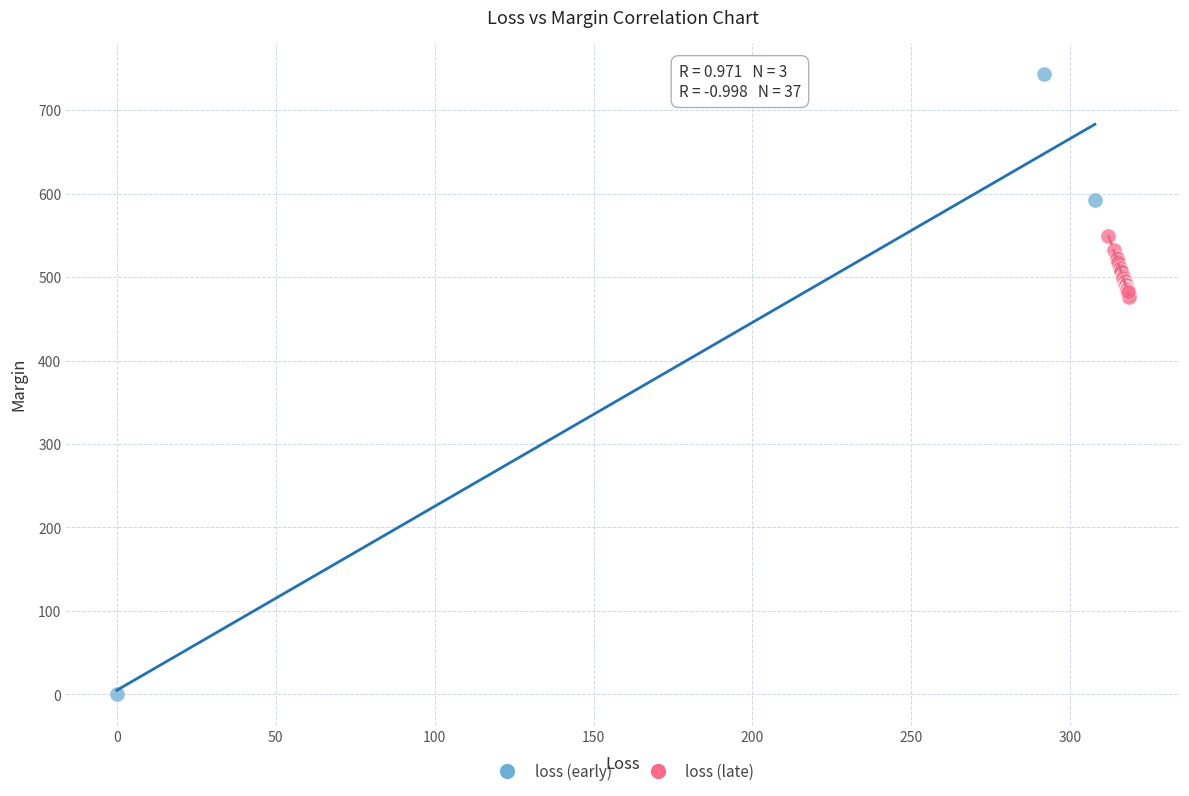

Which series has the widest spread of Y values?

loss (early)